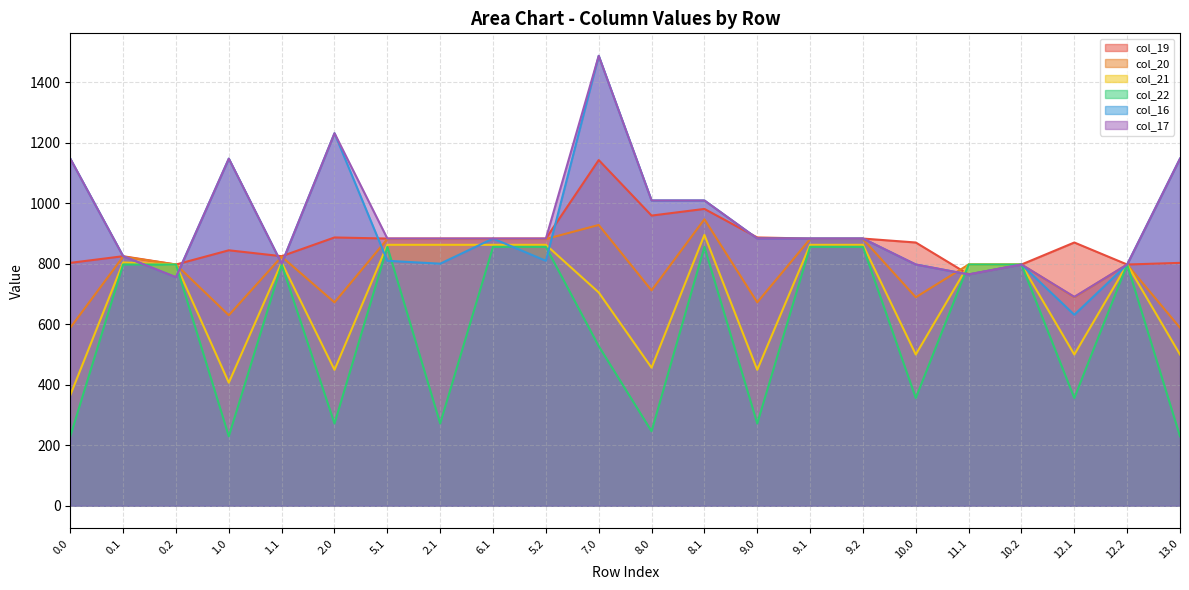

The col_17 series shows 179.6 at 12.2. True or false?

False